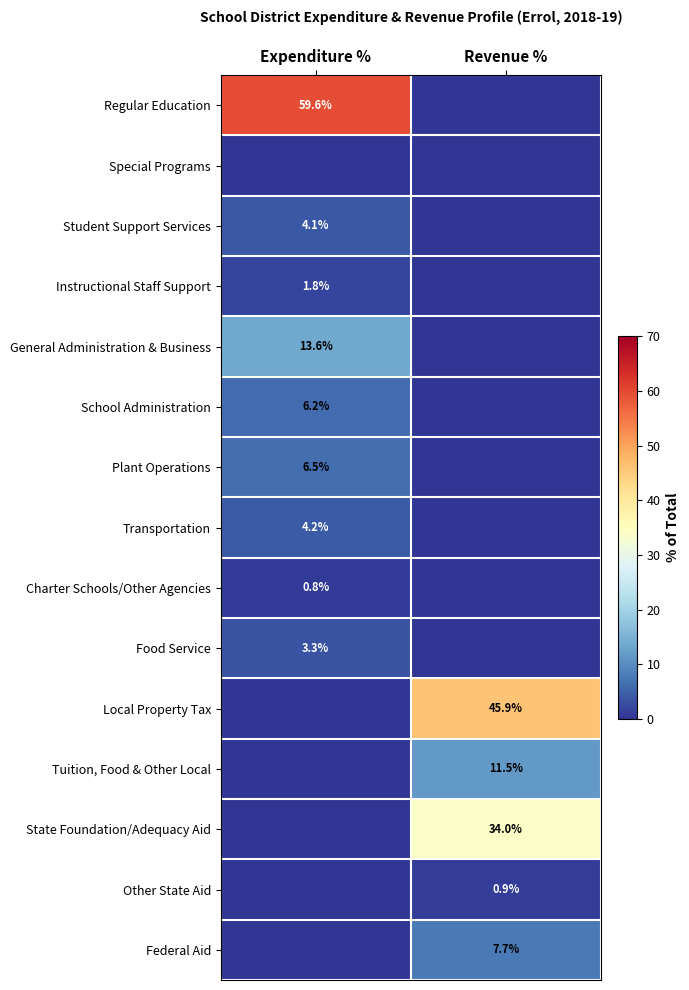

At Expenditure %, list the series in order from largest to smallest.

Regular Education, General Administration & Business, Plant Operations, School Administration, Transportation, Student Support Services, Food Service, Instructional Staff Support, Charter Schools/Other Agencies, Special Programs, Local Property Tax, Tuition, Food & Other Local, State Foundation/Adequacy Aid, Other State Aid, Federal Aid